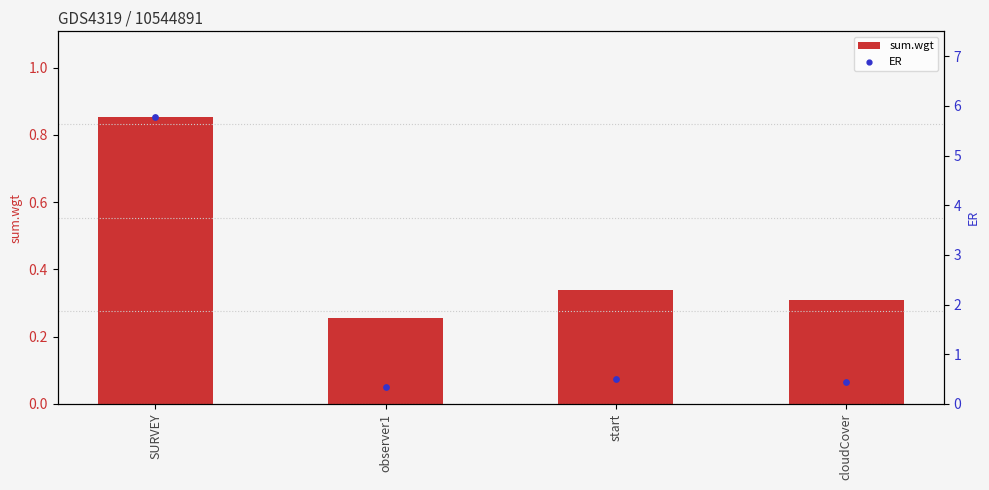

Is the value of sum.wgt at observer1 greater than the value of ER at start?

No